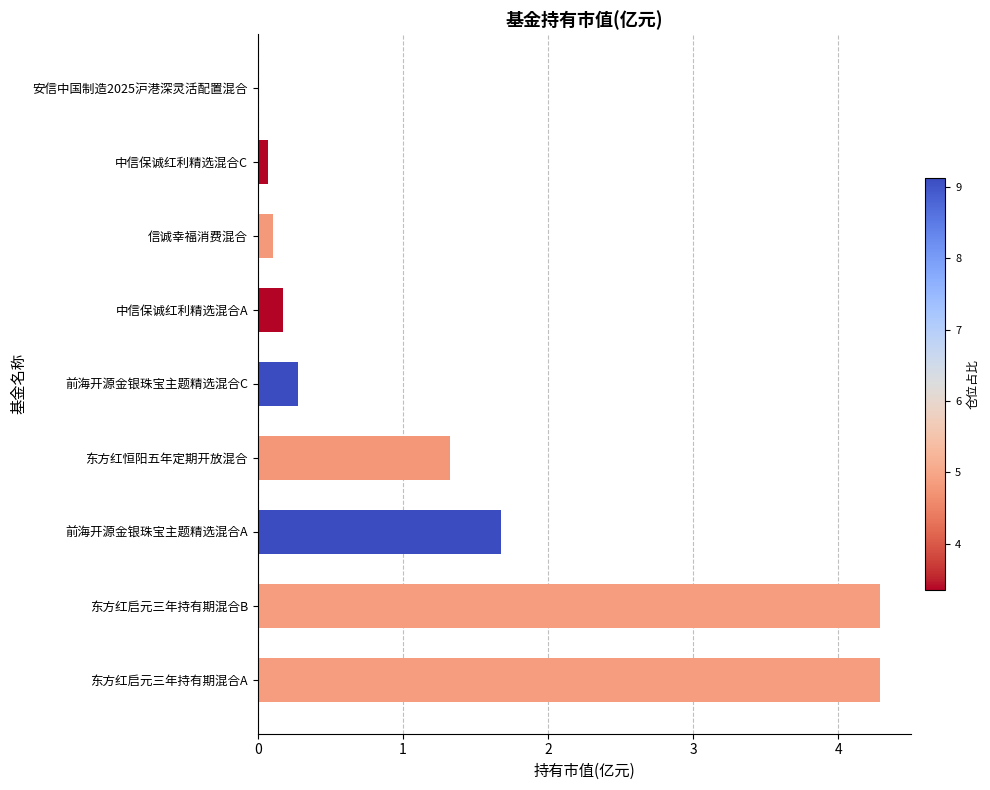

Is it true that the value at 中信保诚红利精选混合A is 0.2?

True